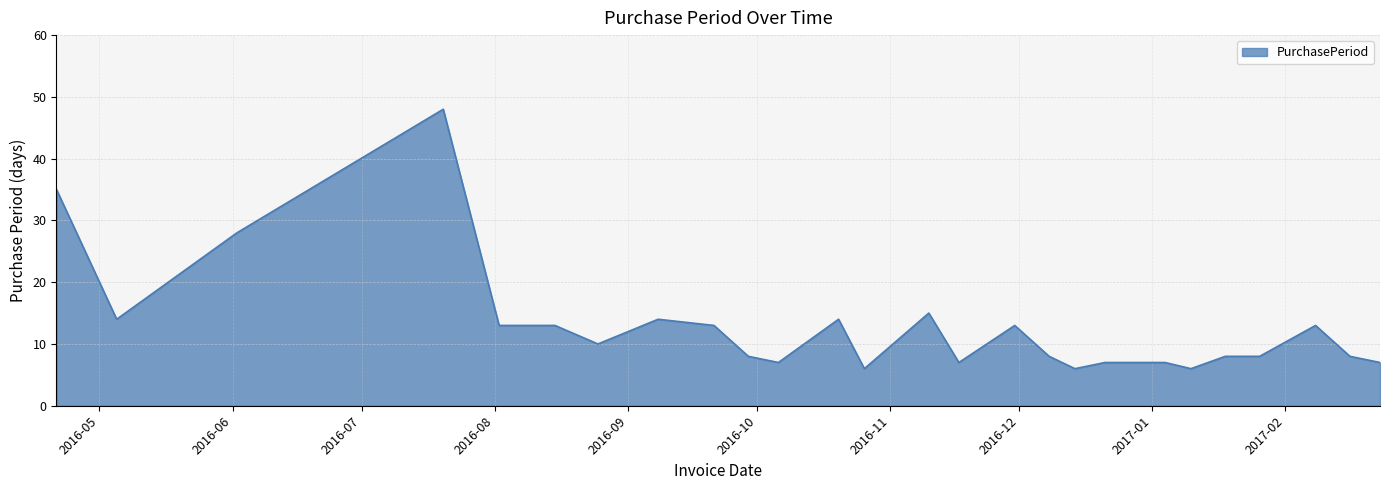

Does the chart display data point markers on the line(s)?

No